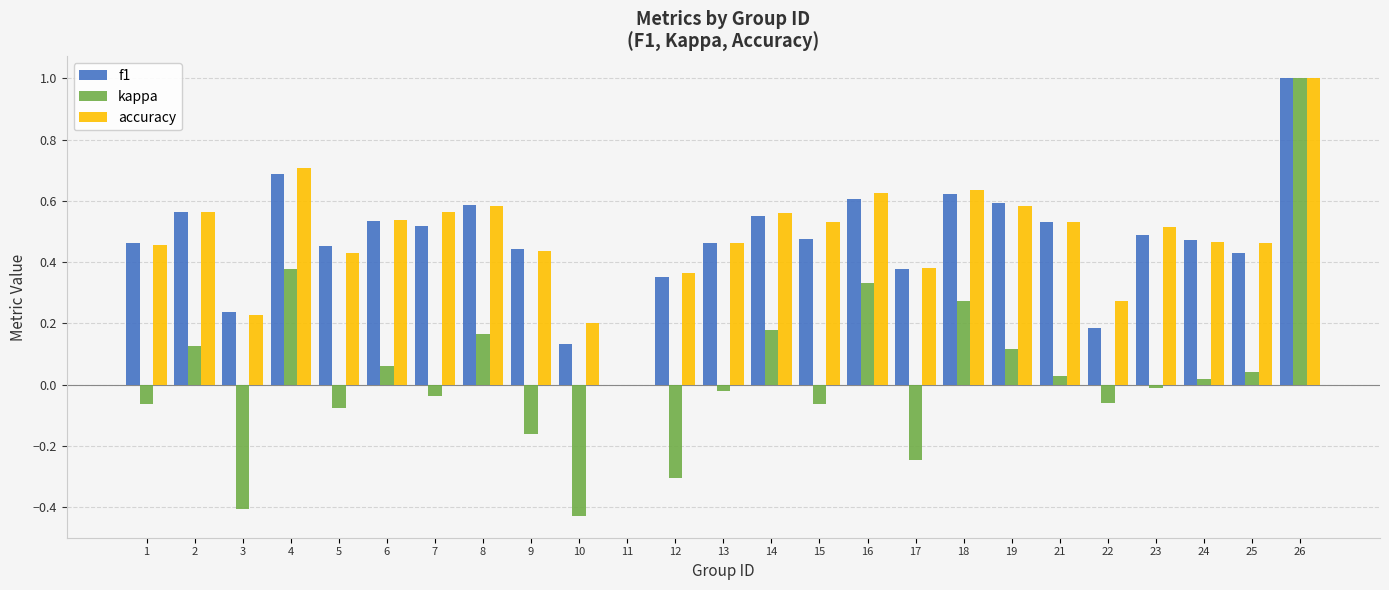

What is the sum of all accuracy values?

12.1